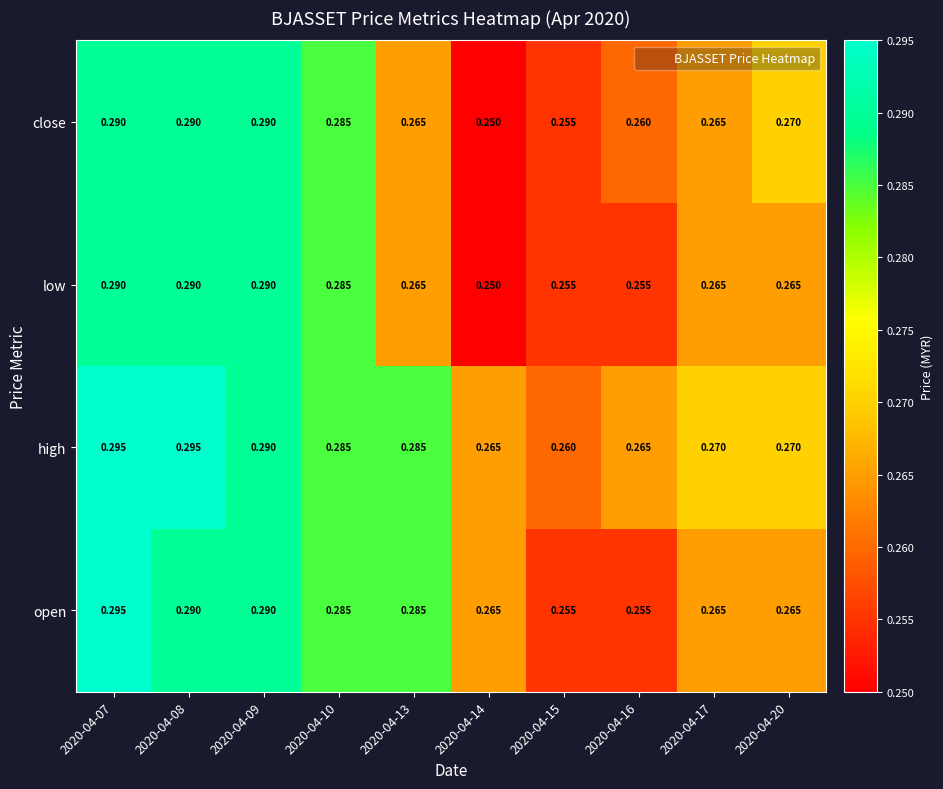

Is the value of low at 2020-04-10 greater than the value of high at 2020-04-20?

Yes